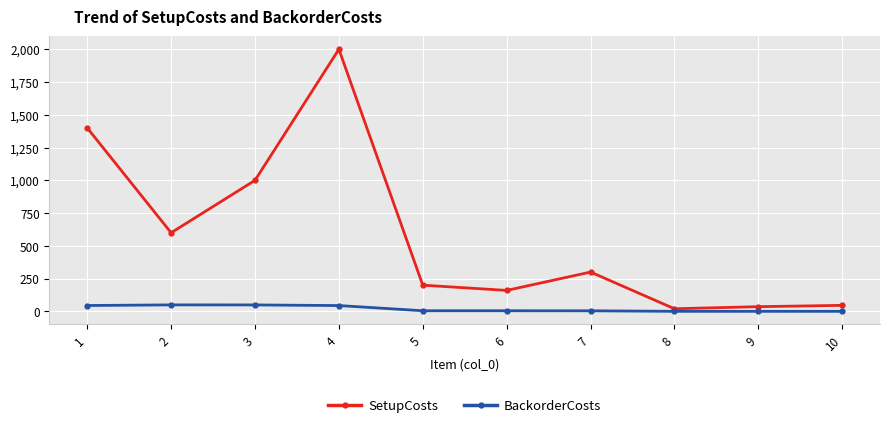

The value of BackorderCosts at 3 is 49.2. True or false?

True